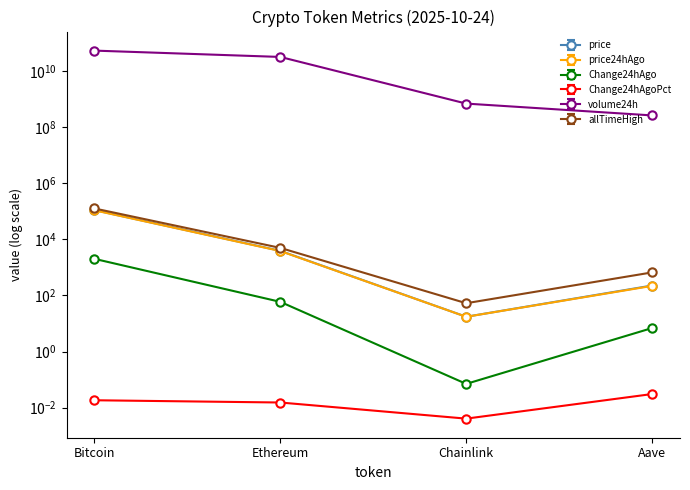

What is the lowest value of the allTimeHigh series?

52.7